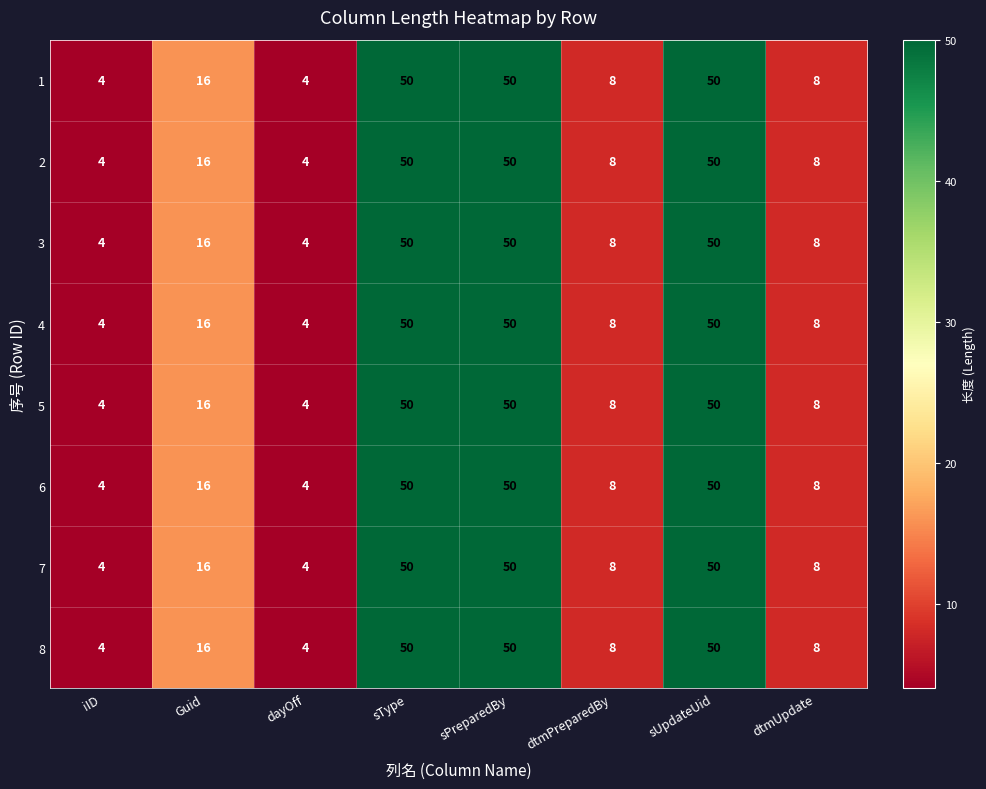

At which label is 4 closest to 27?

Guid